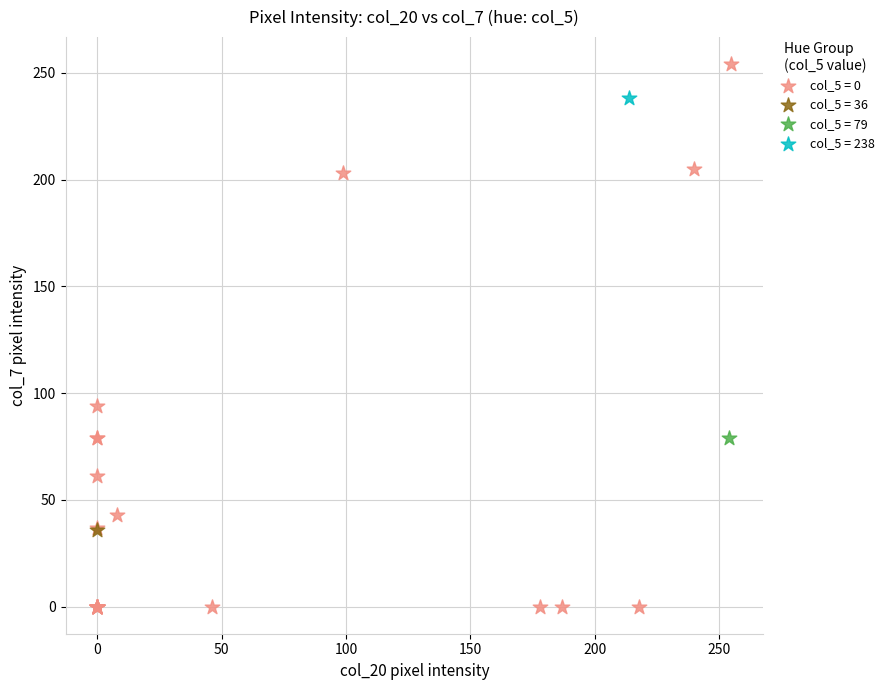

Which series contains the lowest Y value?

col_5 = 0